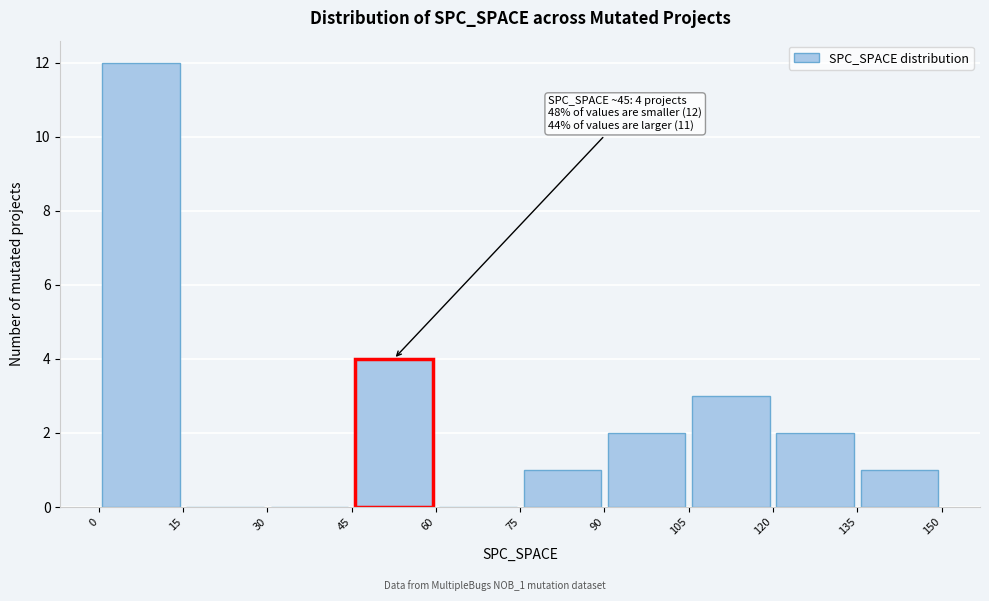

Over which range of the x-axis is the bar tallest?

0 to 15